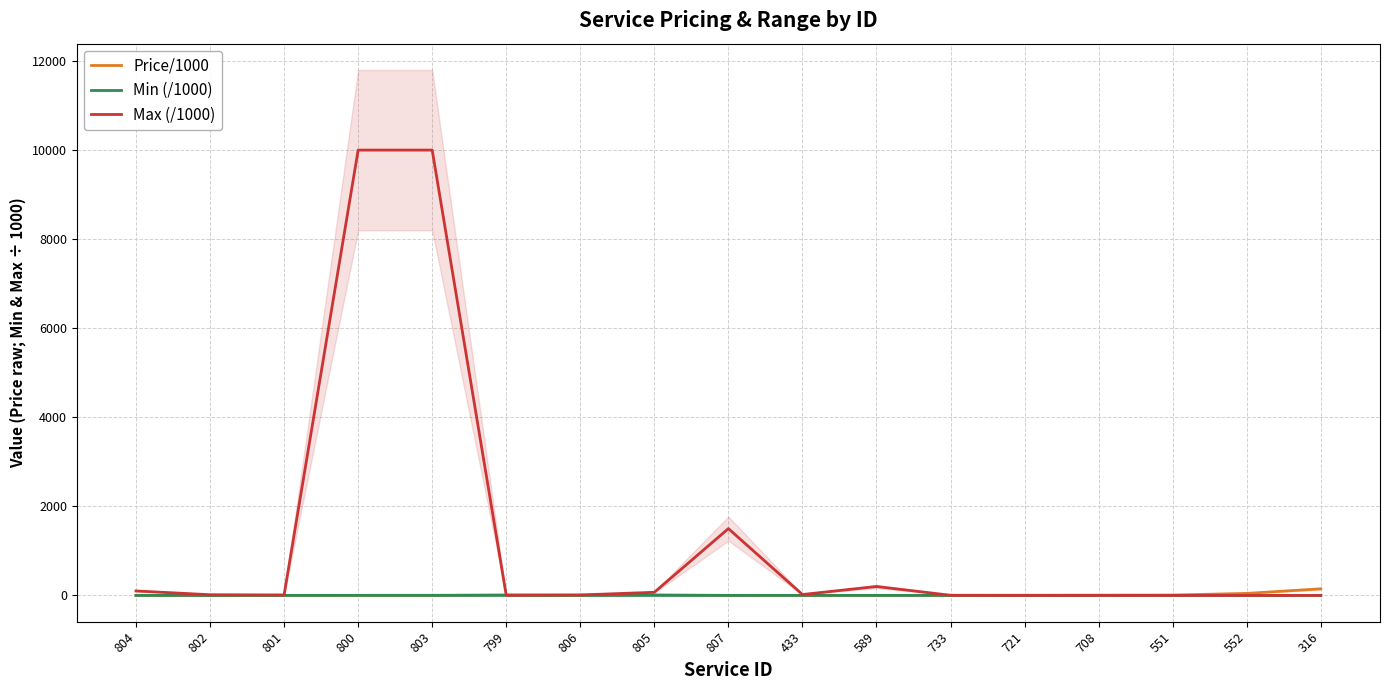

Which series changed the most between 807 and 589?

Max (/1000)